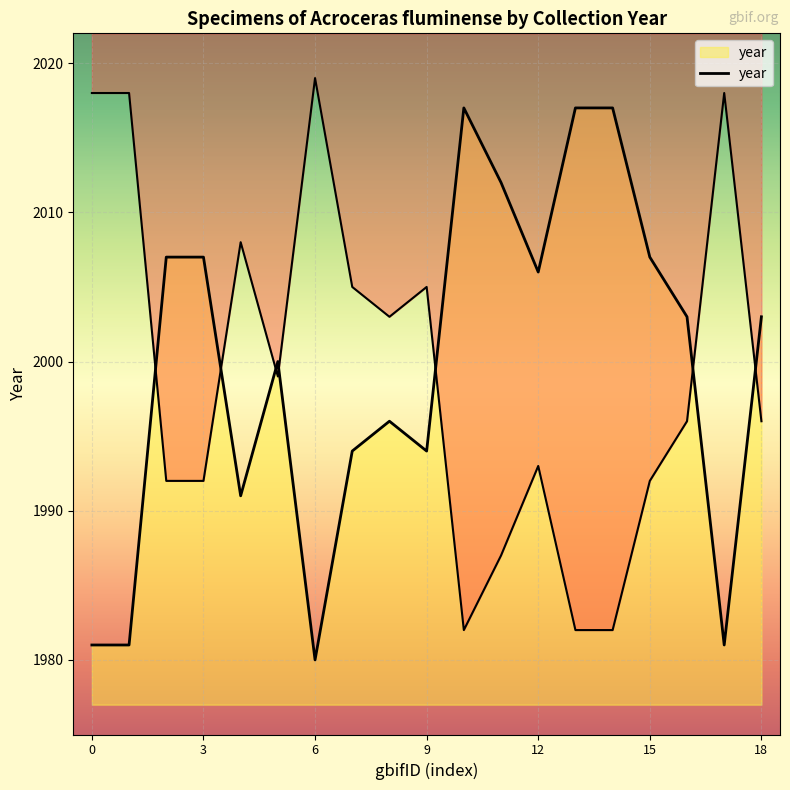

Reading left to right, what are all the values shown in this chart?

1981	1981	2007	2007	1991	2000	1980	1994	1996	1994	2017	2012	2006	2017	2017	2007	2003	1981	2003